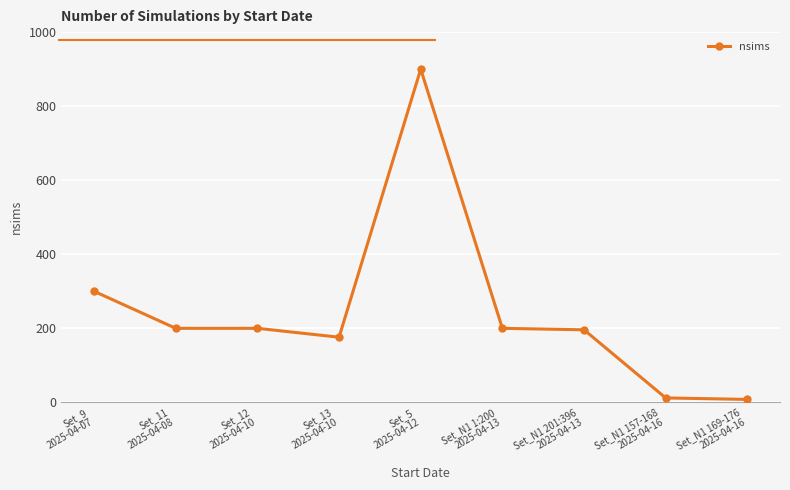

What is the maximum value shown in the chart?

900